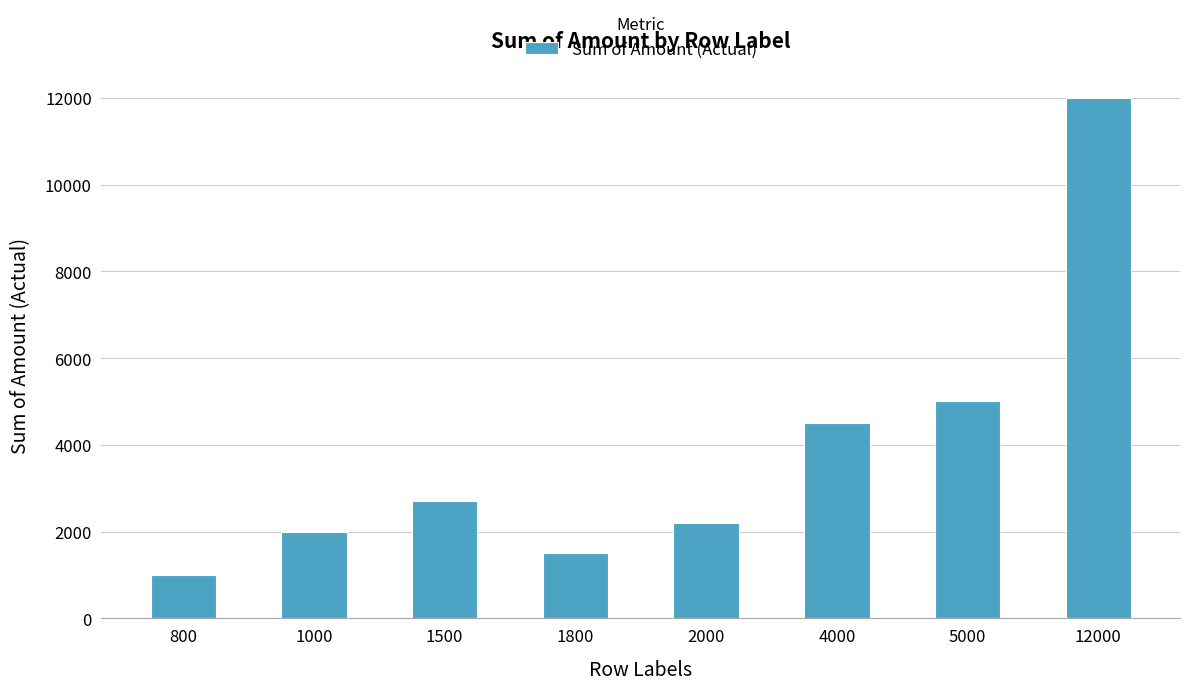

List the labels in order of value, largest first.

12000, 5000, 4000, 1500, 2000, 1000, 1800, 800